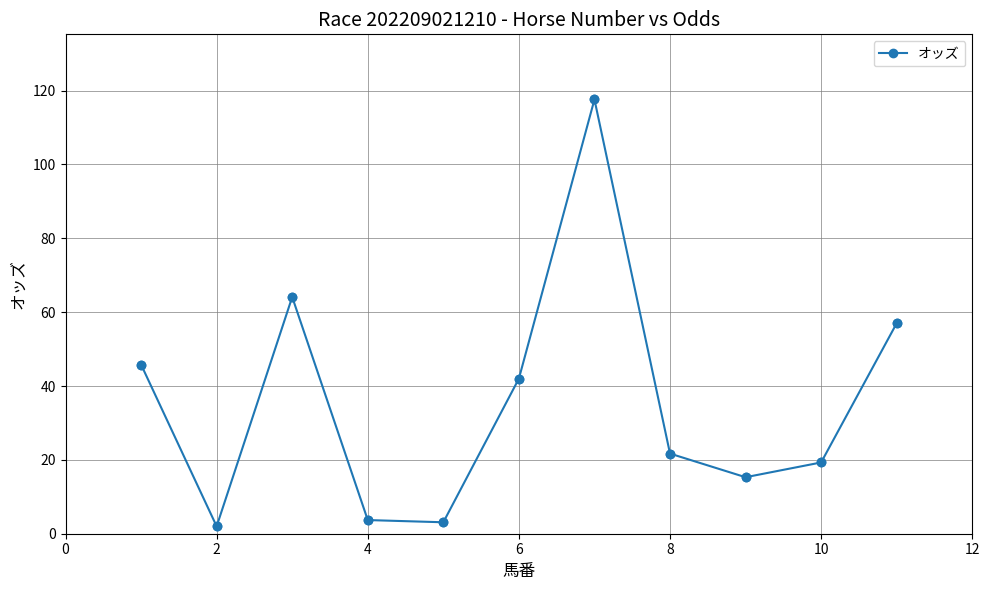

What is the difference between the second highest and second lowest values?

61.0